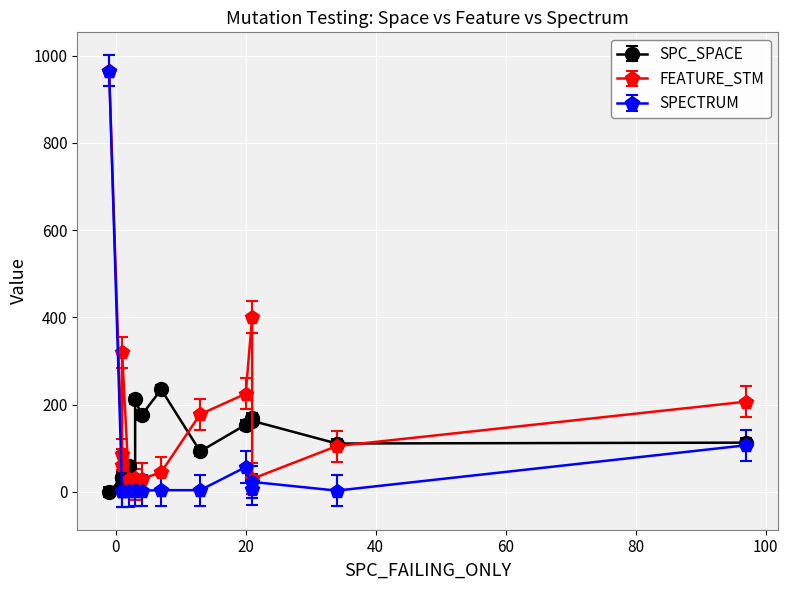

True or false: SPECTRUM has more than 2 interior local peaks.

True